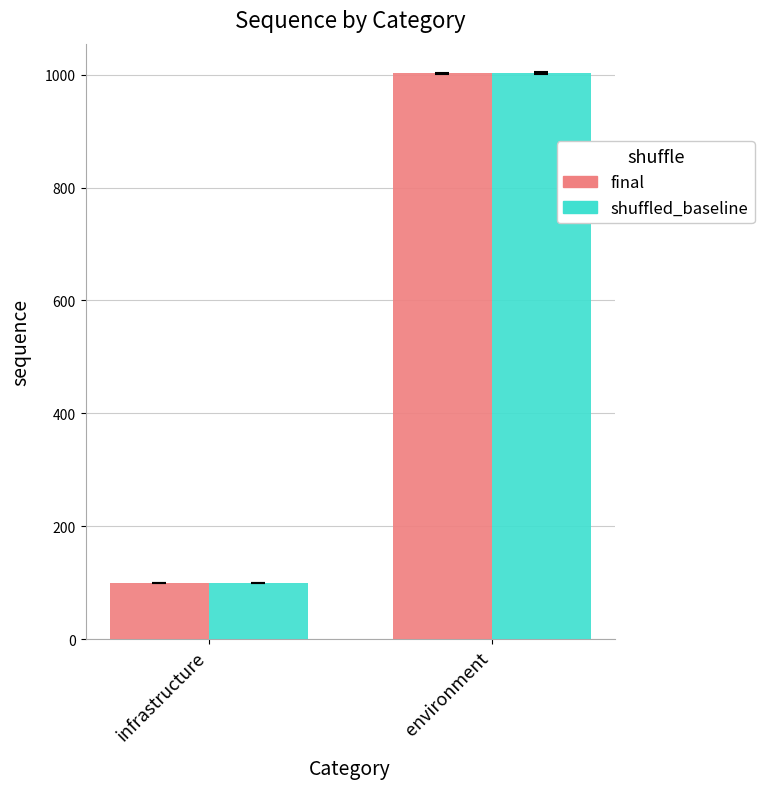

What is the average value of the final series?

551